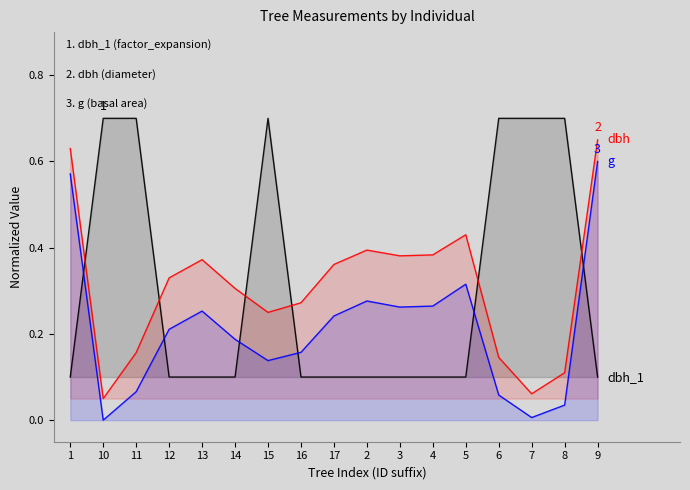

At which category does the chart reach its peak across all series?

10